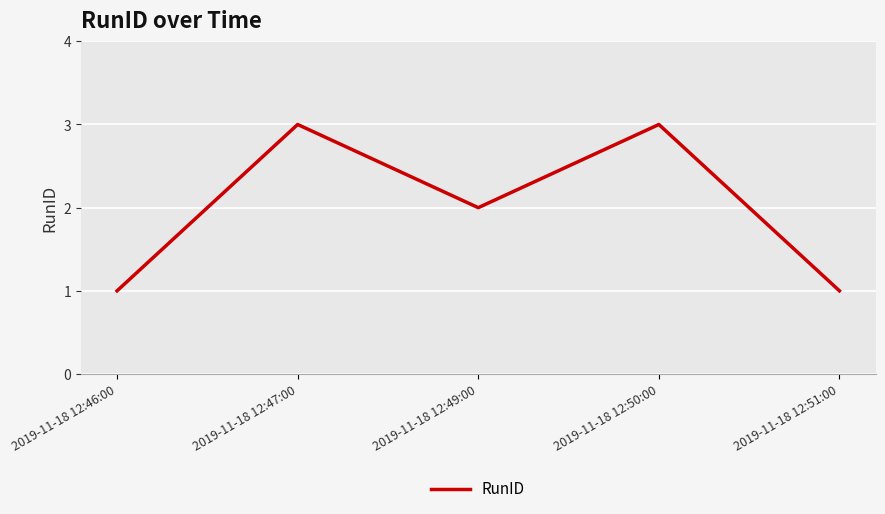

What is the minimum value shown in the chart?

1